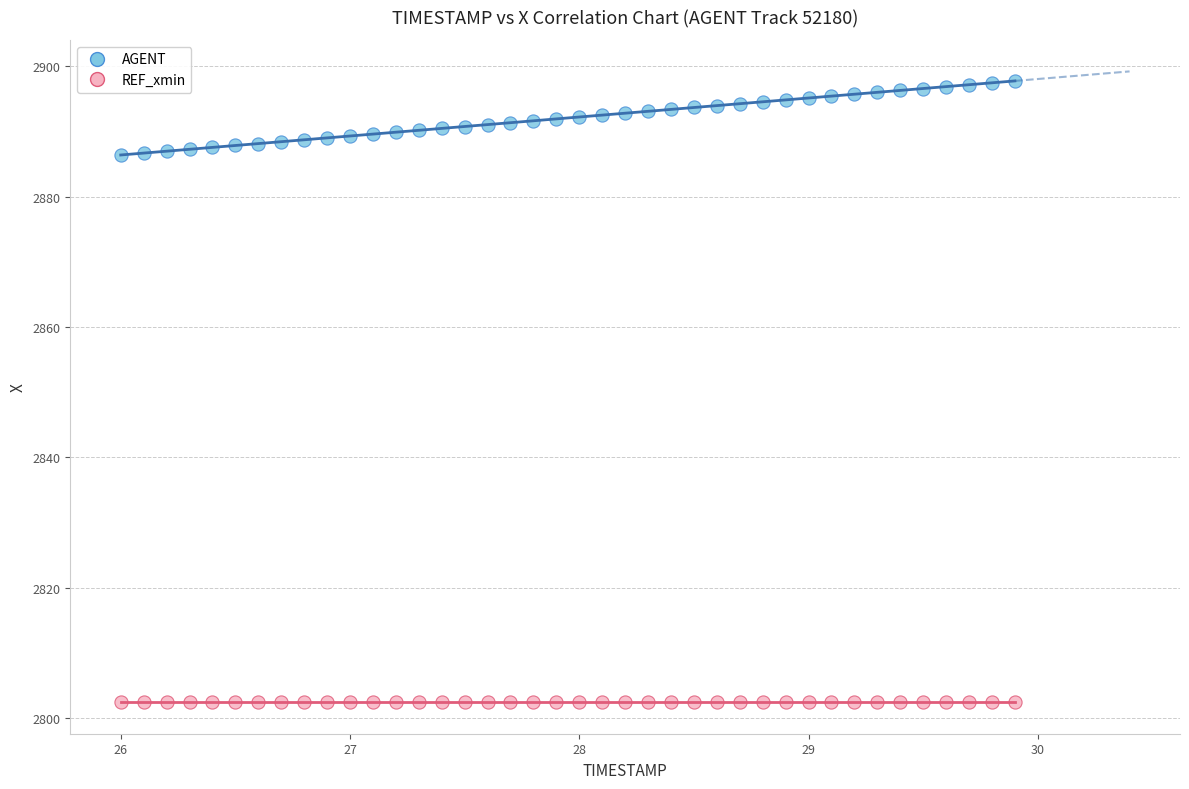

Which series contains the highest Y value?

AGENT